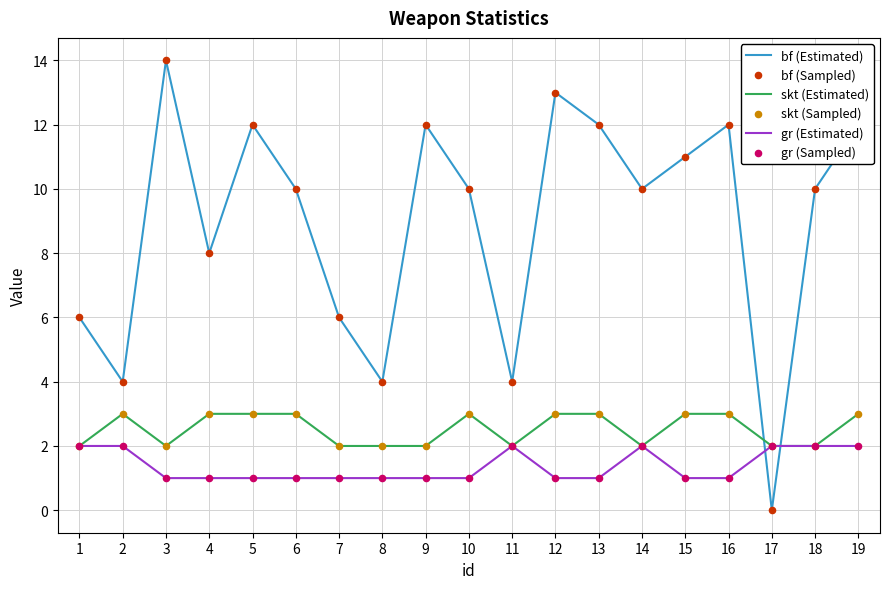

Which series has the largest total across all categories?

bf (Estimated)